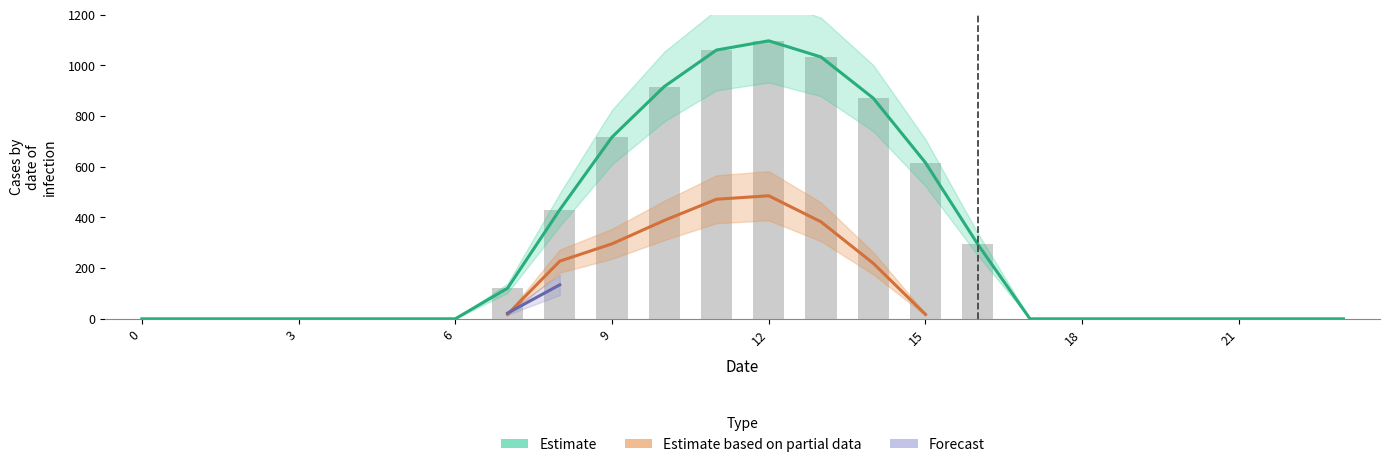

Rank the series at 14 from lowest to highest value.

series_0.2, series_0.1, series_0.0